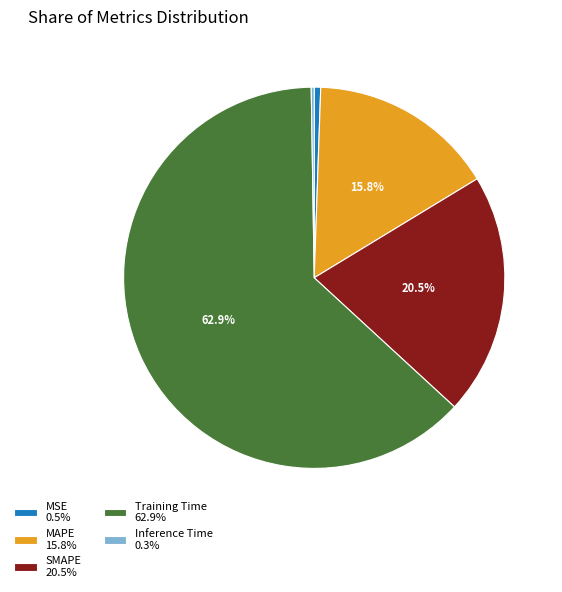

To the nearest percent, what is the combined percentage of MAPE and MSE?

16%